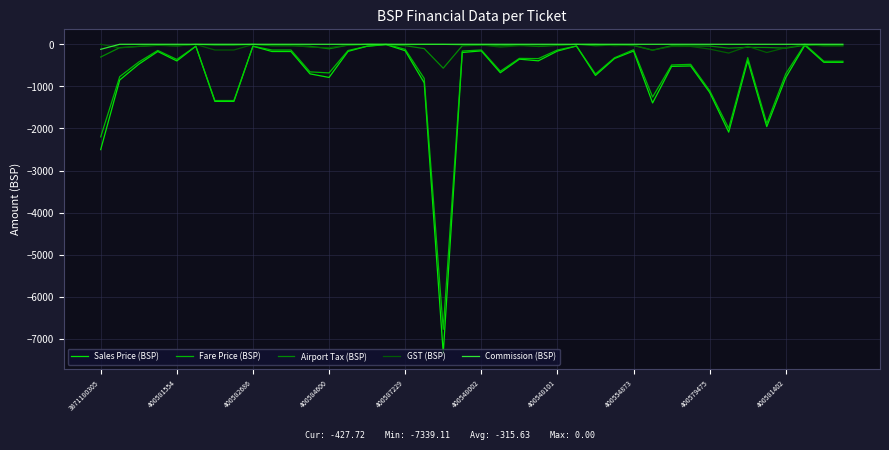

Which series has the widest spread of values?

Sales Price (BSP)